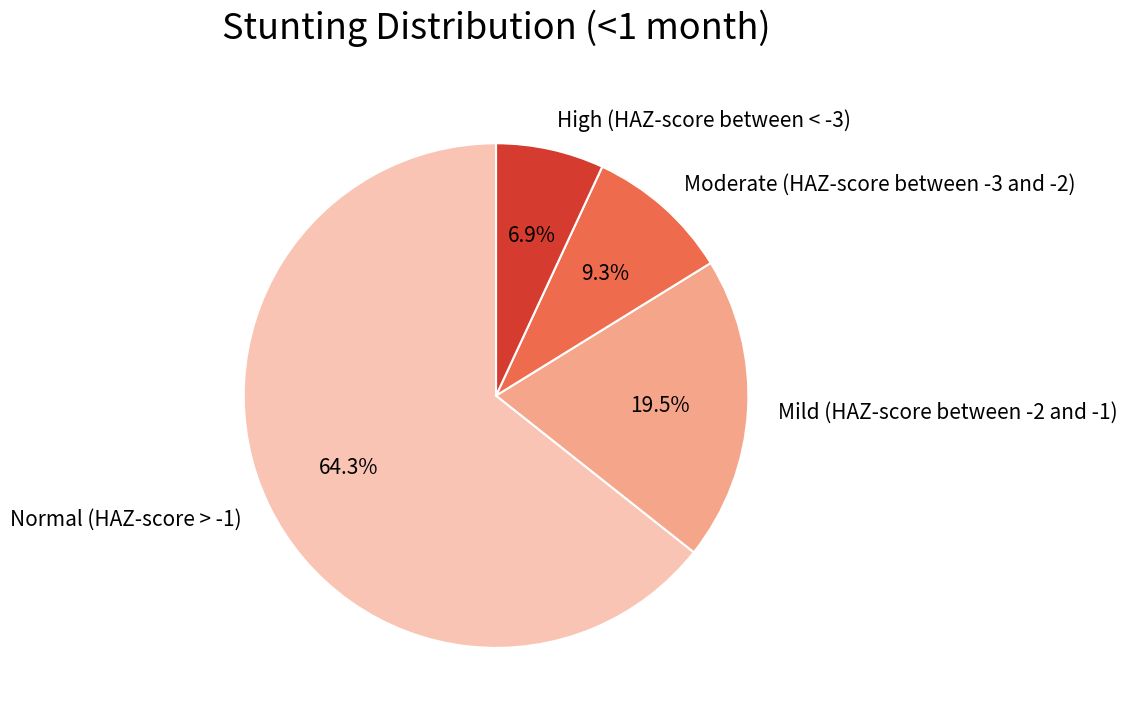

What is the majority slice?

Normal (HAZ-score > -1)